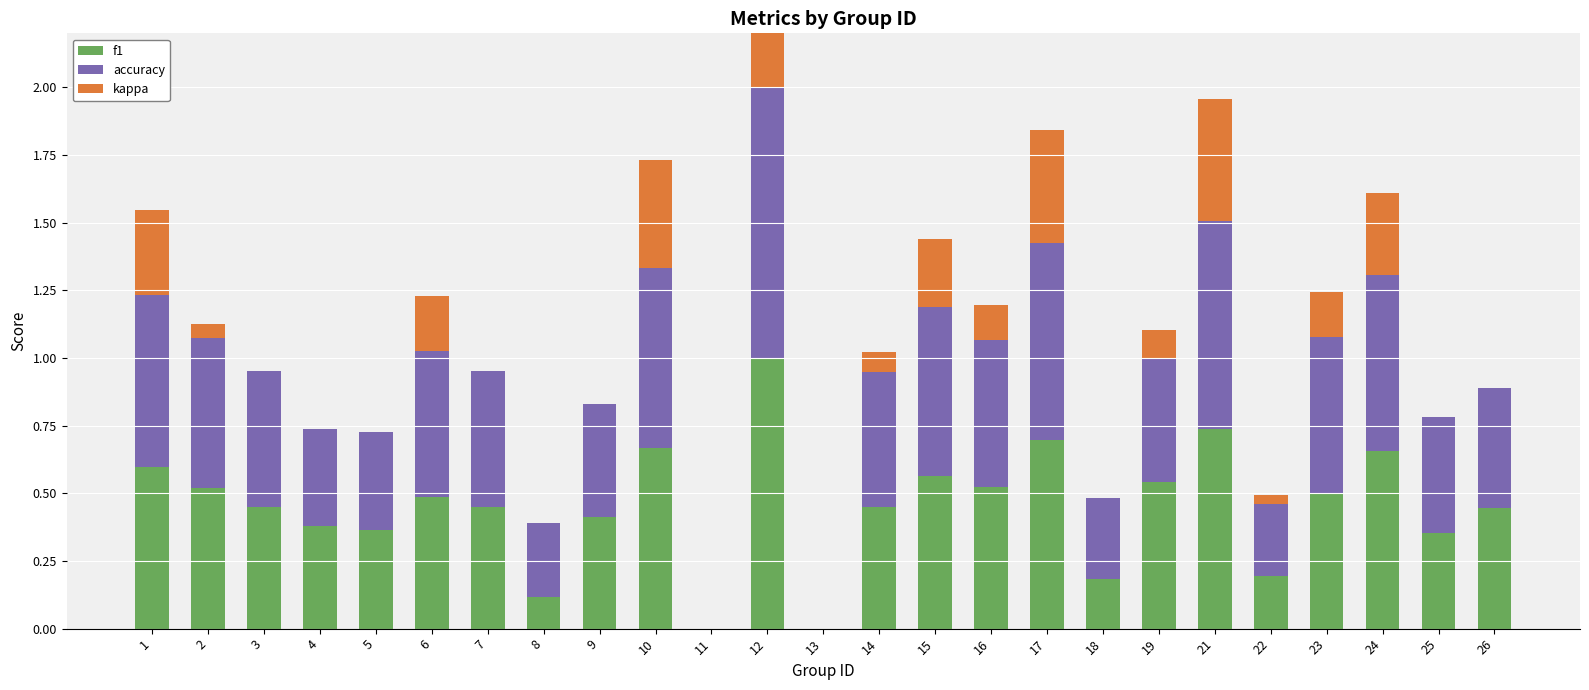

What value does the f1 series have at 6?

0.5